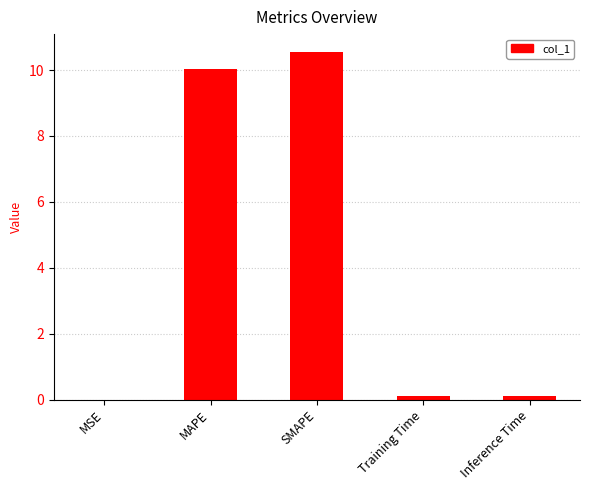

Which category has the highest value across all series?

SMAPE